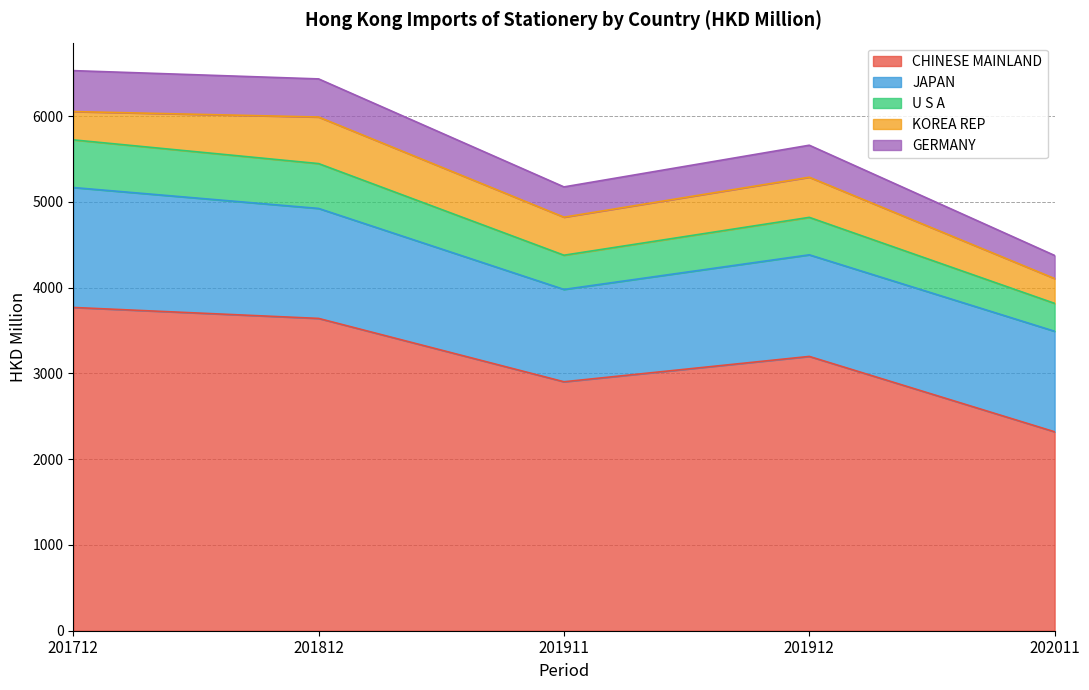

At which category does CHINESE MAINLAND reach its first local peak?

201912